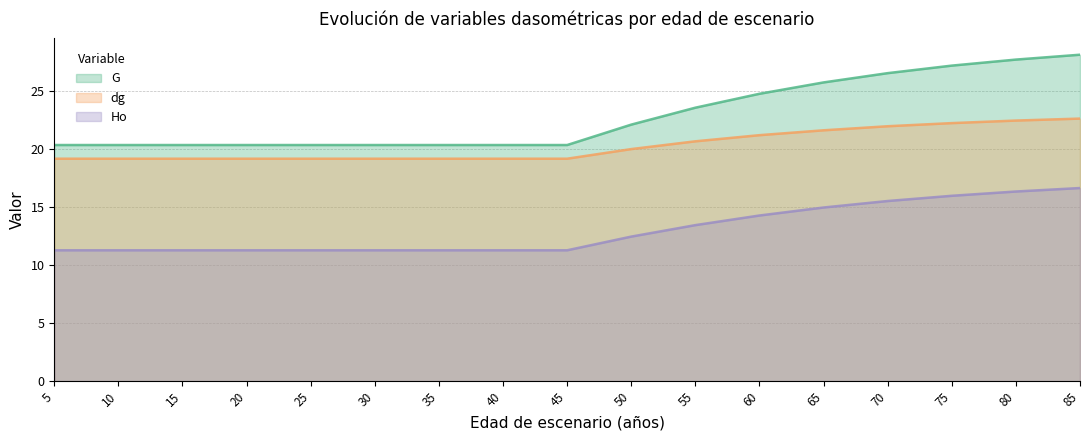

True or false: dg and Ho intersect in this chart.

False